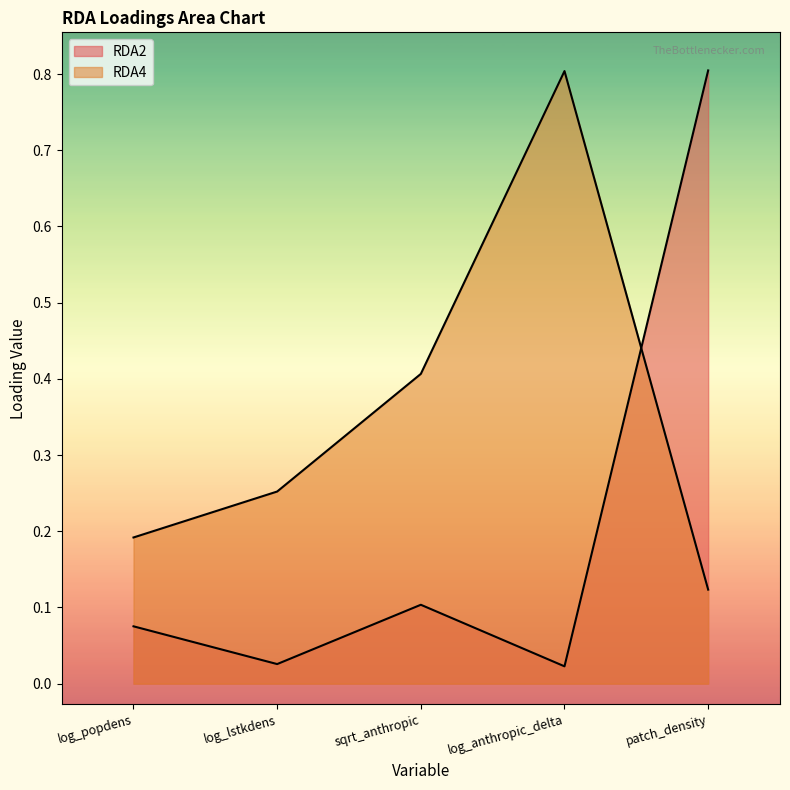

Which series has the largest total across all categories?

RDA4